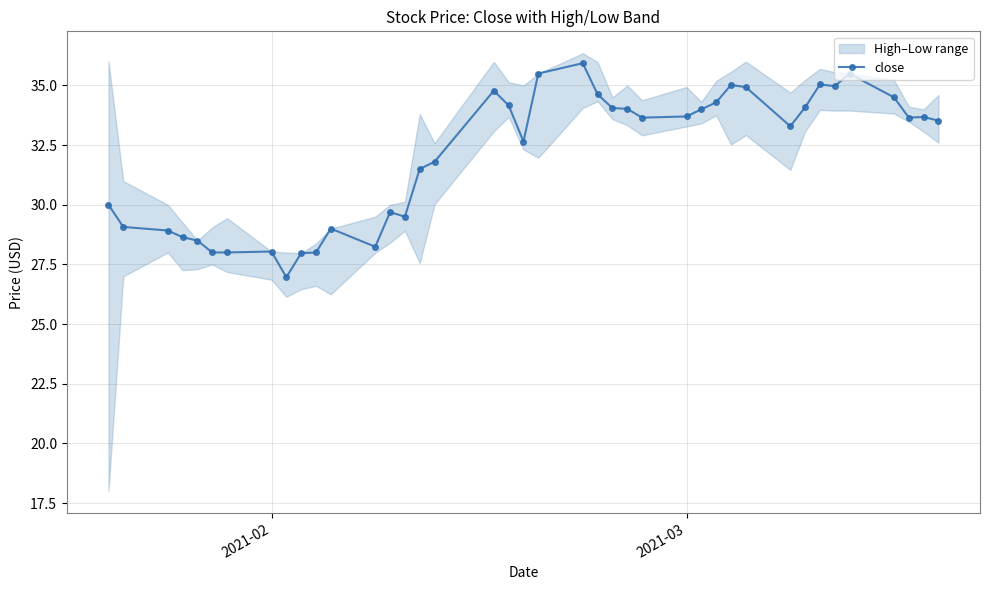

True or false: close has more than 1 interior local peaks.

True